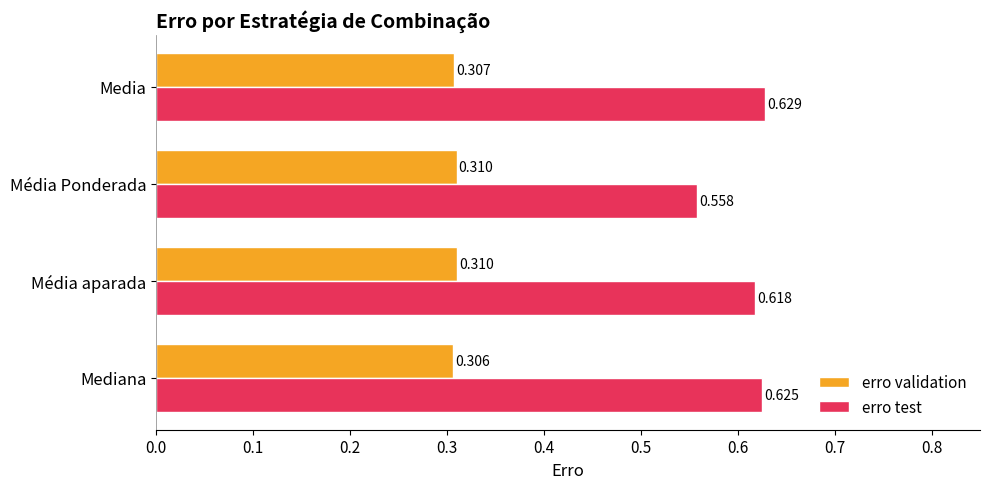

Between Mediana and Média aparada, which series saw the biggest shift?

erro test